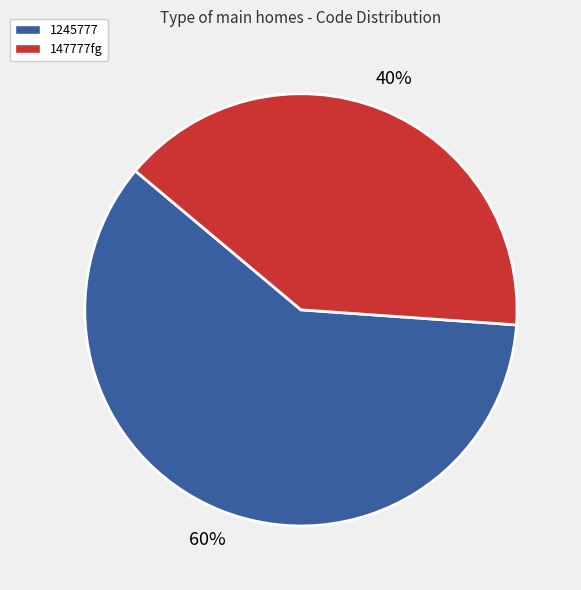

To the nearest percent, what portion does 1245777 represent?

60%